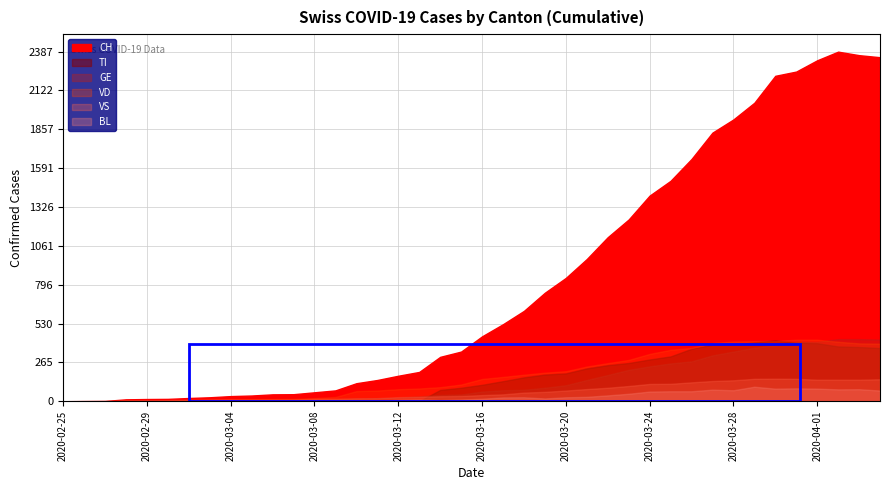

At which category is the sum across all series the highest?

2020-04-02